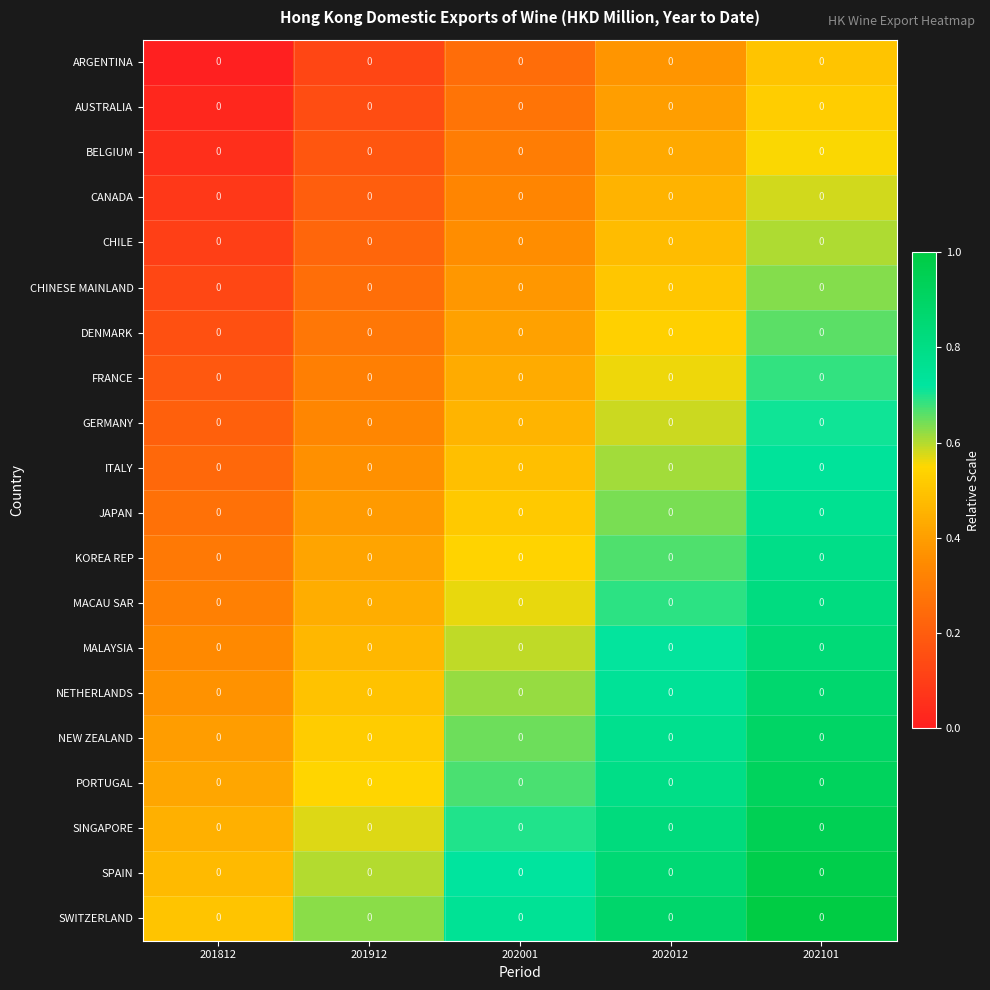

The value of CHINESE MAINLAND at 202001 is 0.2. True or false?

False